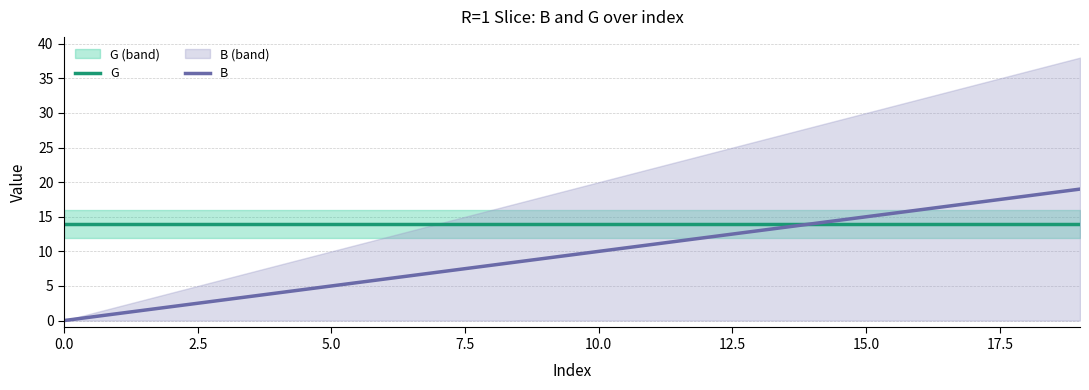

Reading left to right, list all the values displayed in this chart.

G: 14	14	14	14	14	14	14	14	14	14	14	14	14	14	14	14	14	14	14	14
B: 0	1	2	3	4	5	6	7	8	9	10	11	12	13	14	15	16	17	18	19